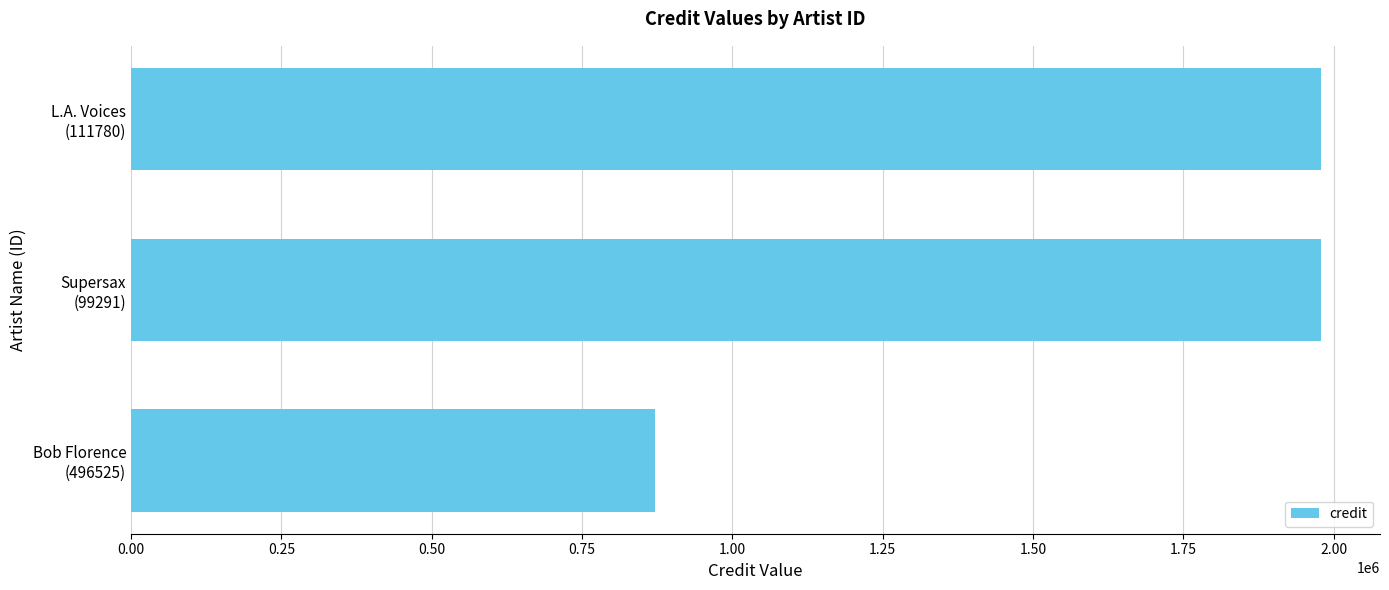

How many bars are there in total?

3